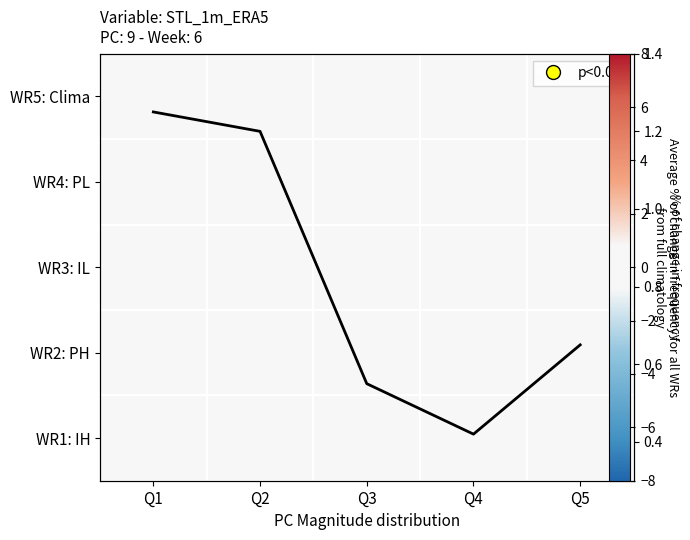

At which category is the sum across all series the highest?

Q1